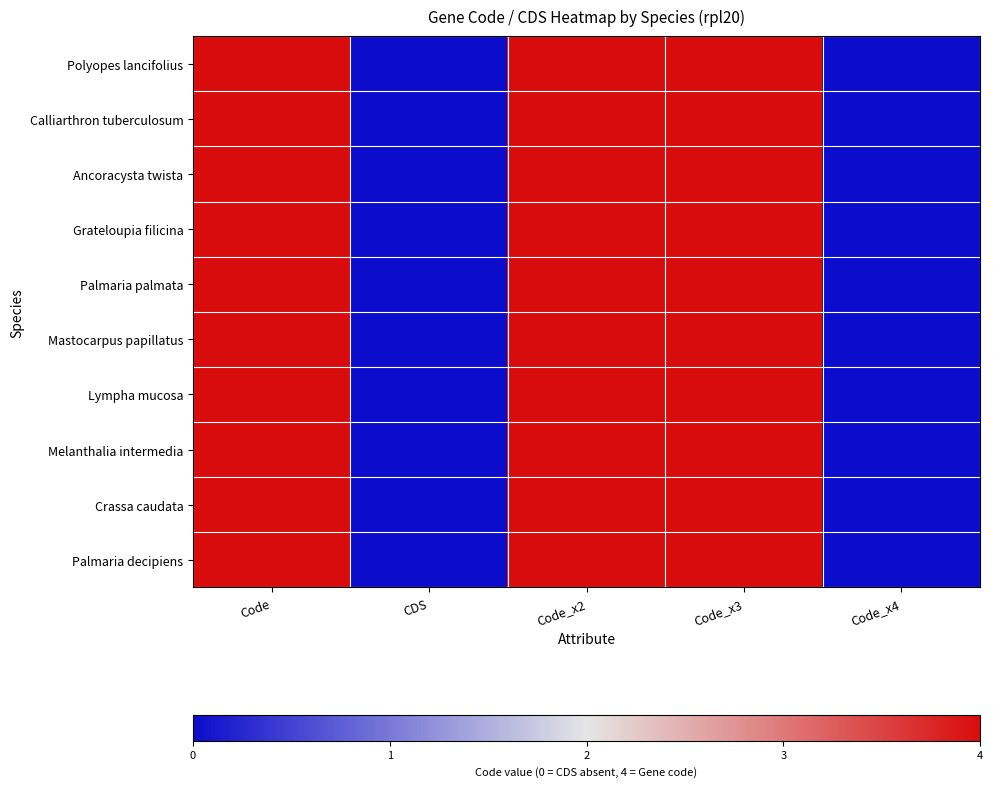

Which series has the widest spread of values?

Polyopes lancifolius